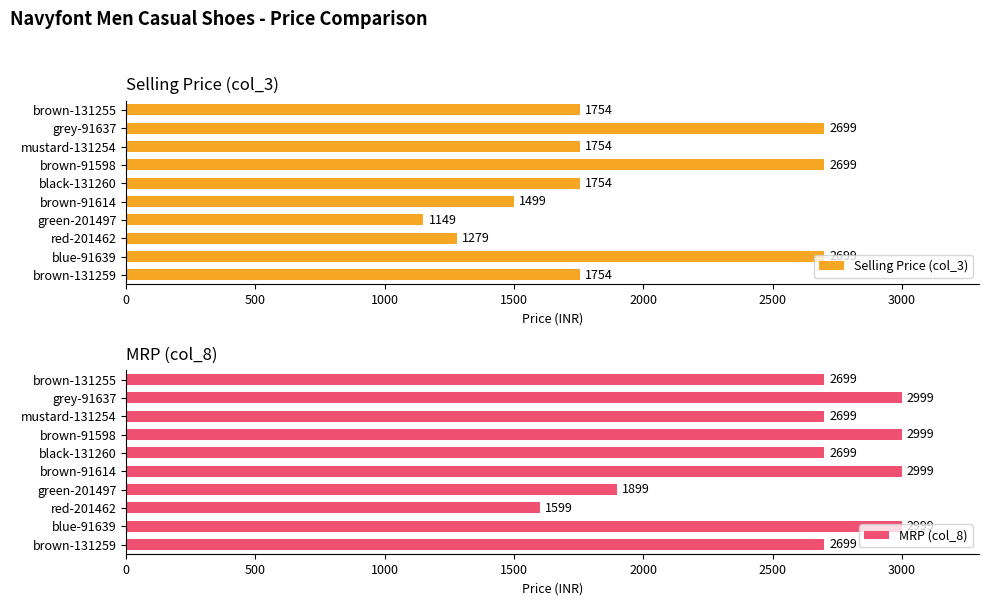

Which series changed the most between 1000 and 3500?

MRP (col_8)